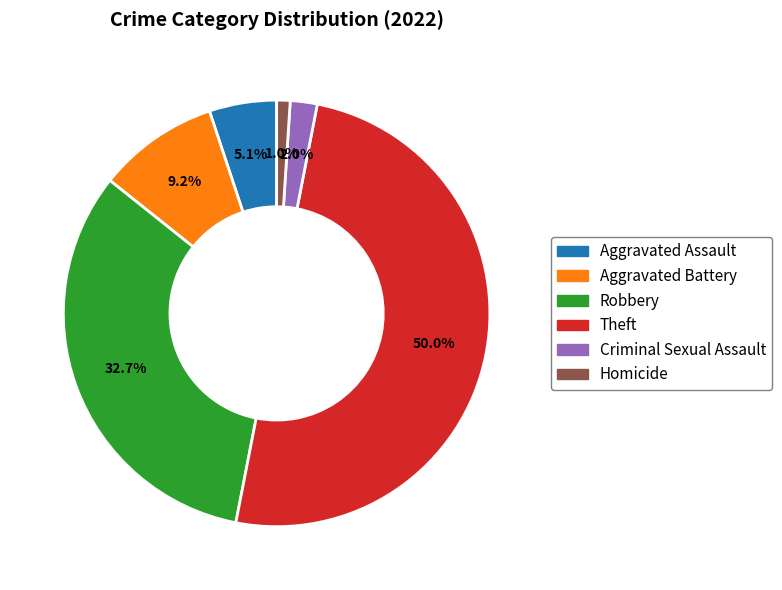

Between Criminal Sexual Assault and Aggravated Assault, which is larger?

Aggravated Assault